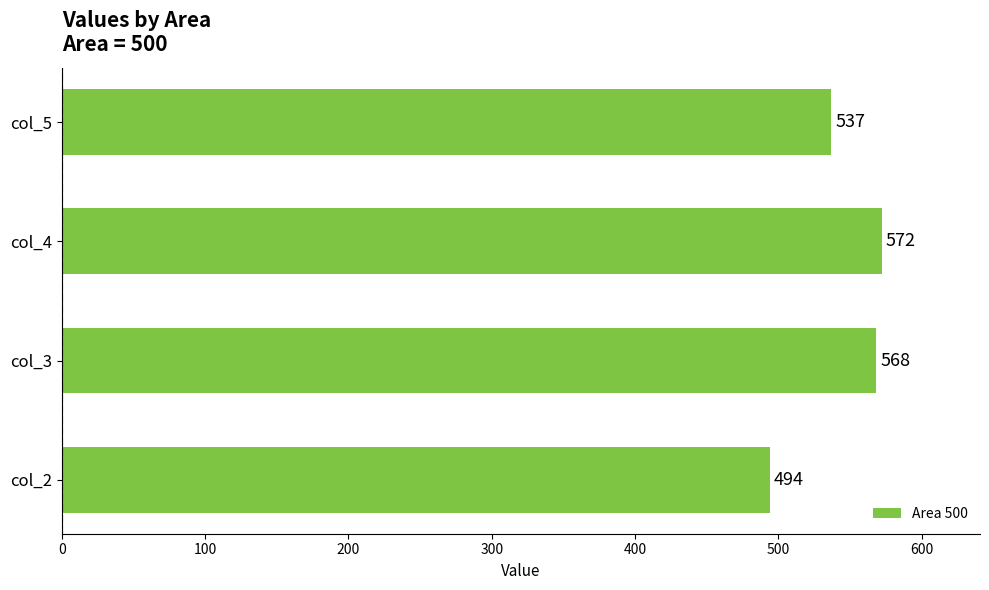

Which has a higher value, col_5 or col_4?

col_4